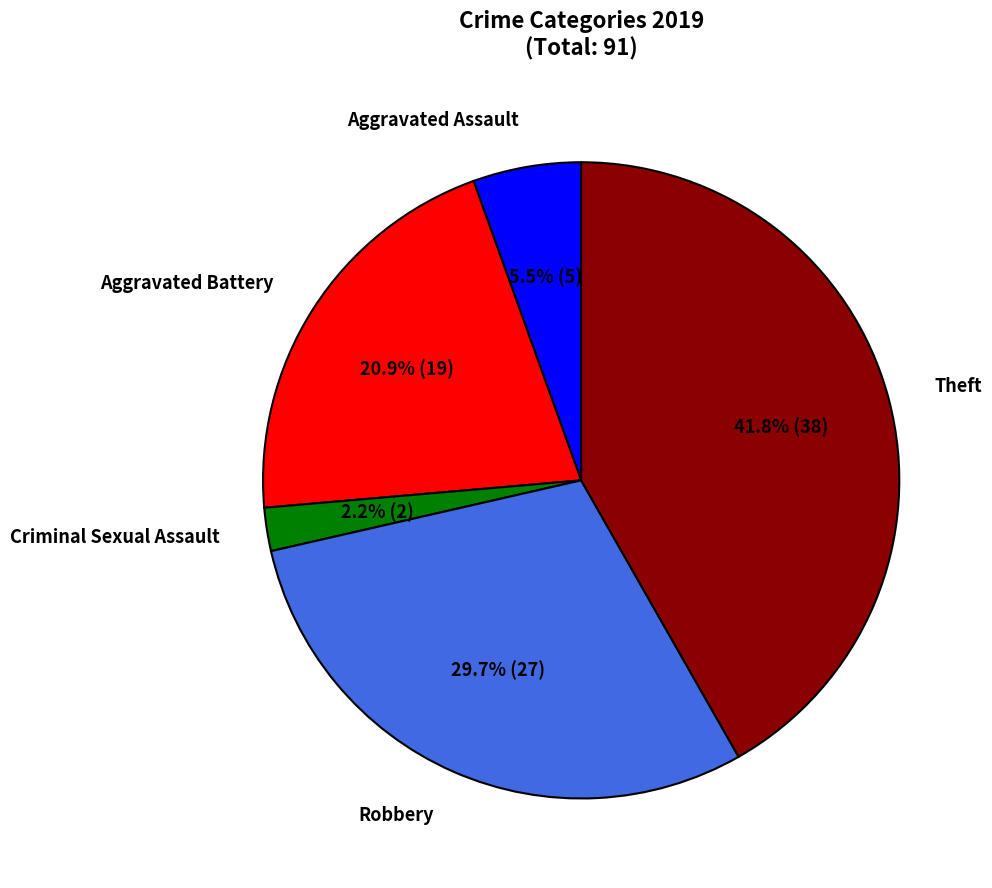

What percentage is the Robbery slice, to the nearest percent?

30%